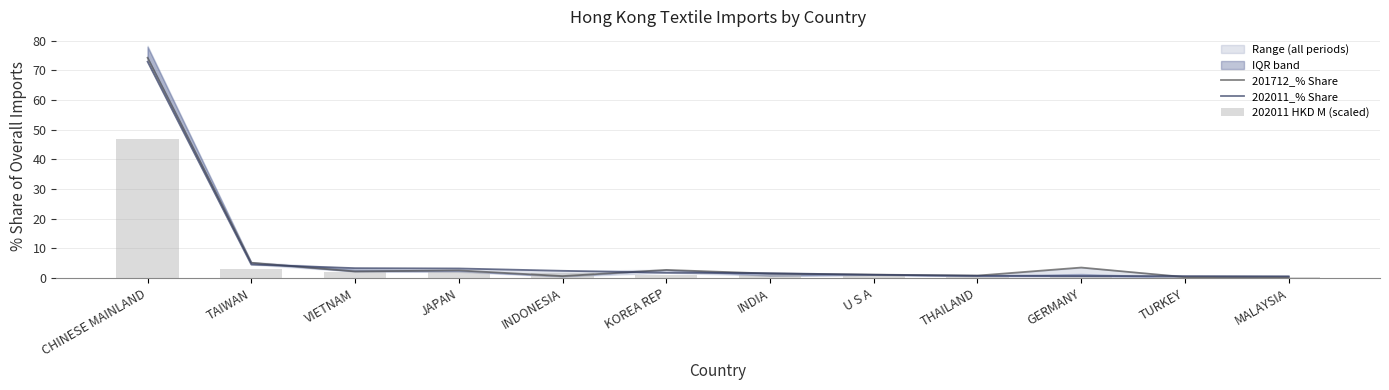

What is the average value of the 202011 HKD M (scaled) series?

5.0